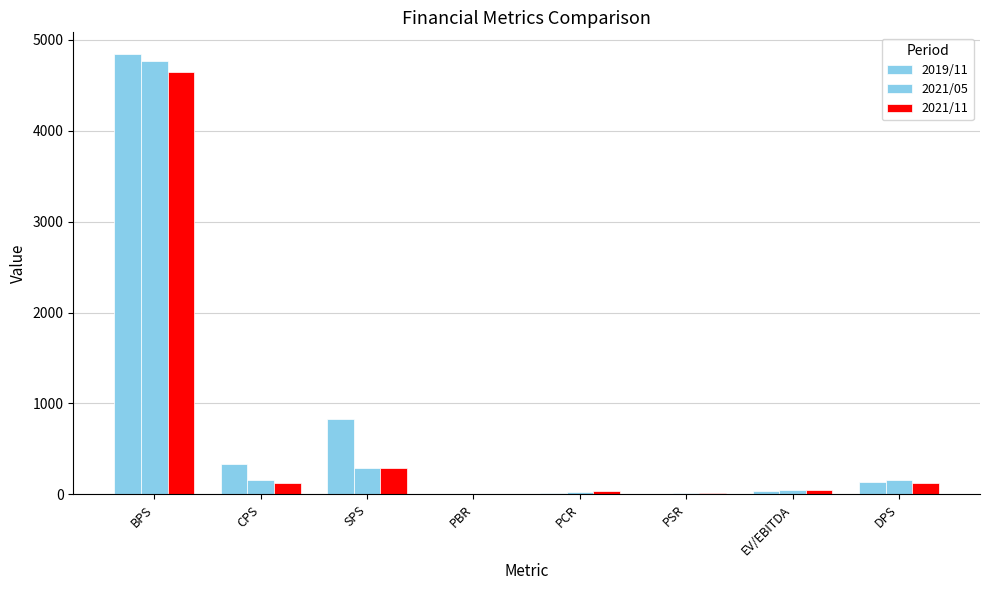

Does the chart contain stacked bars?

No